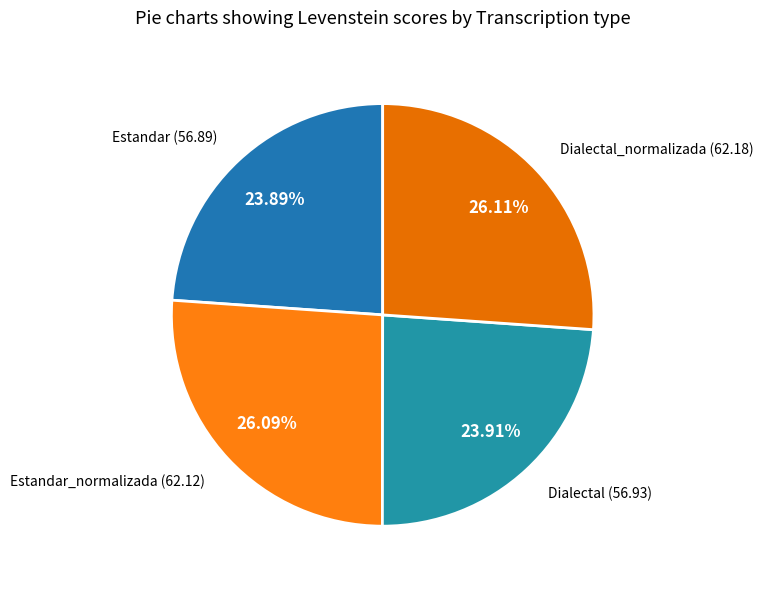

How many segments does this pie chart have?

4